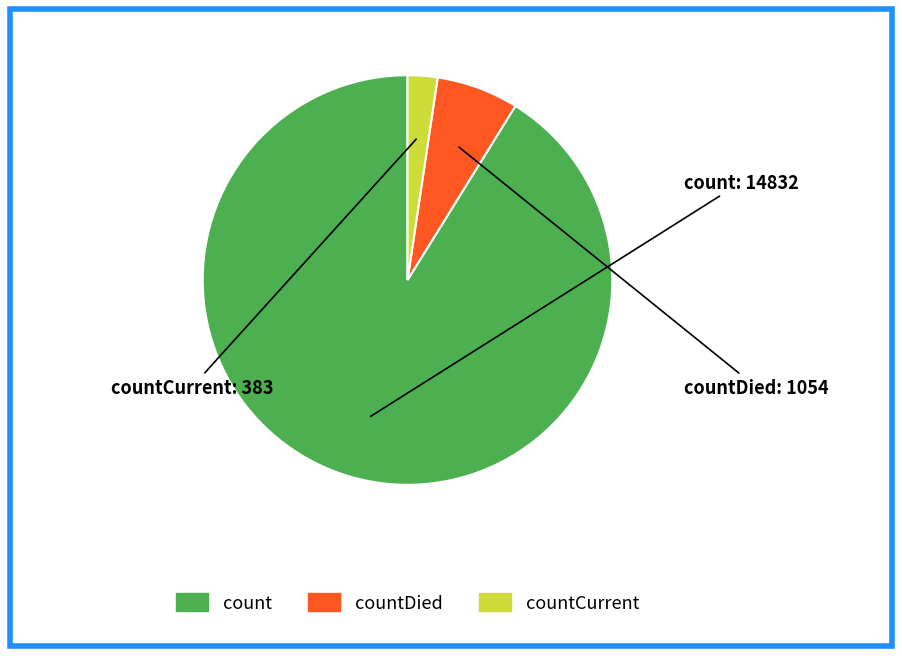

Is there any slice that represents more than half of the pie?

Yes